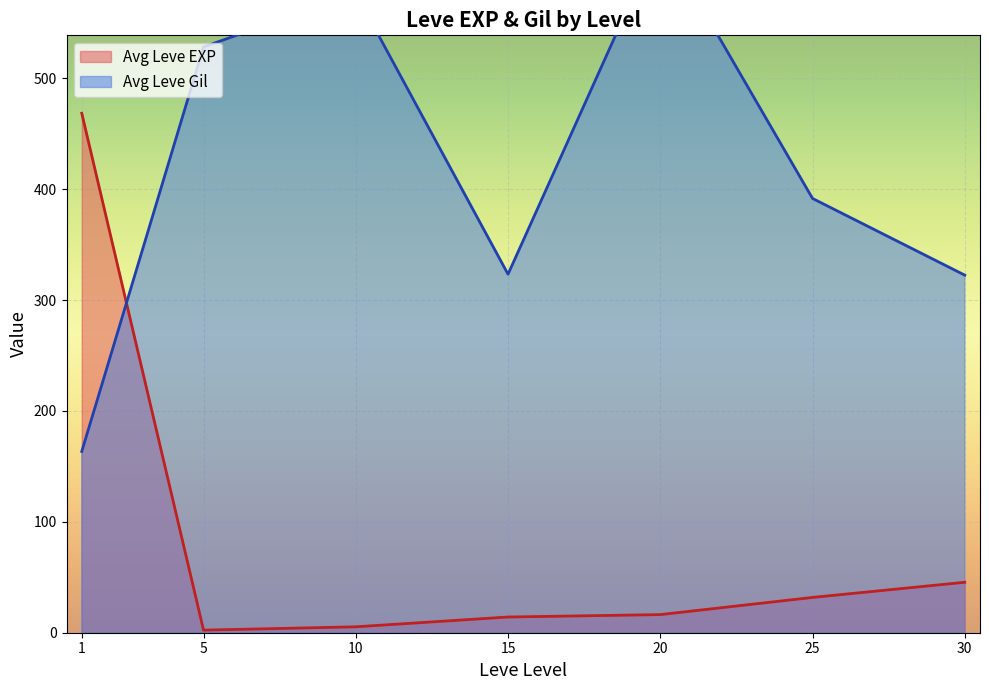

The value of Avg Leve EXP at 25 is 31.8. True or false?

True